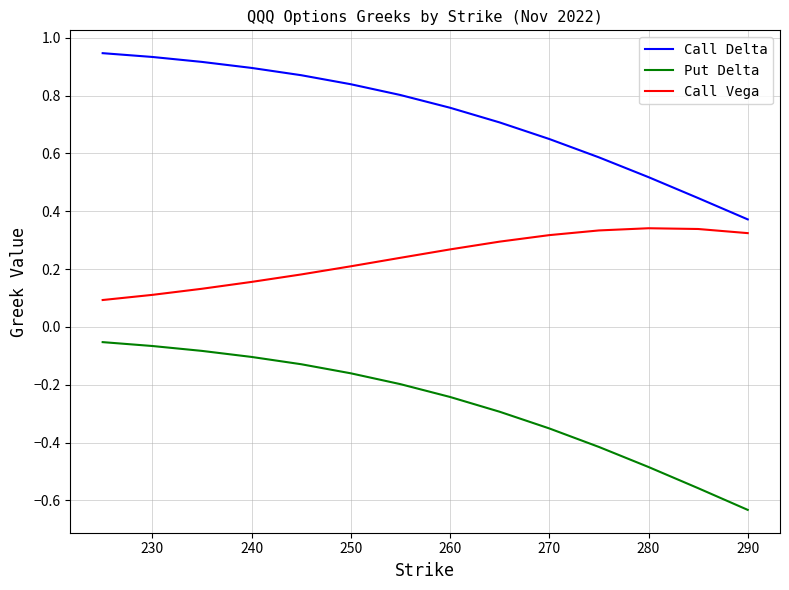

How many lines are shown in the chart?

3